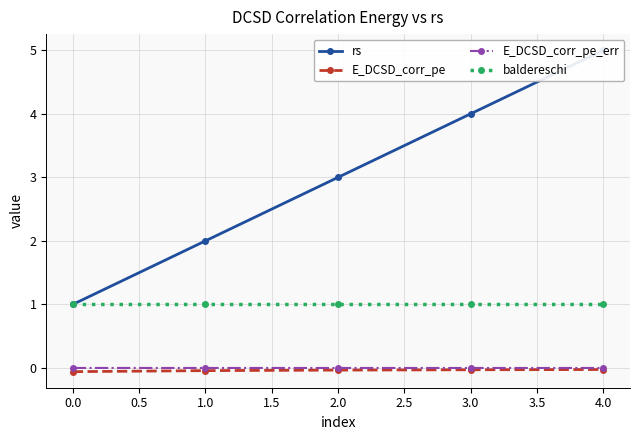

Reading left to right, list all the values displayed in this chart.

rs: 1.0	2.0	3.0	4.0	5.0
E_DCSD_corr_pe: -0.1	-0.0	-0.0	-0.0	-0.0
E_DCSD_corr_pe_err: 0.0	0.0	0.0	0.0	0.0
baldereschi: 1.0	1.0	1.0	1.0	1.0